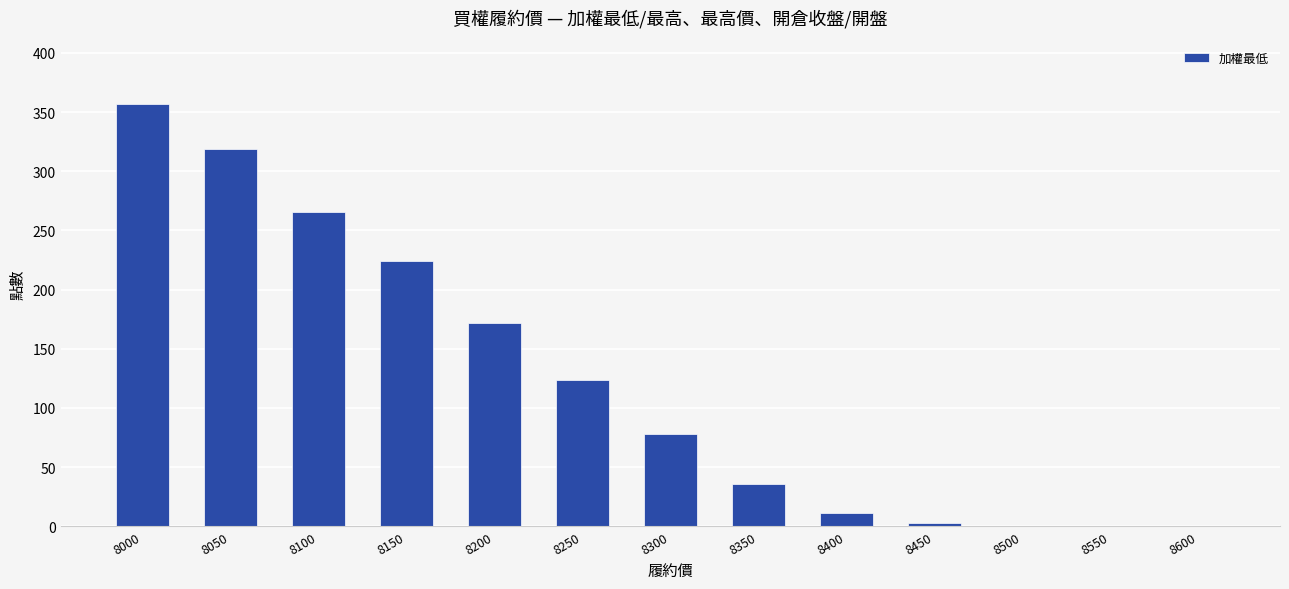

What is the difference between the values at 8250 and 8500?

123.4